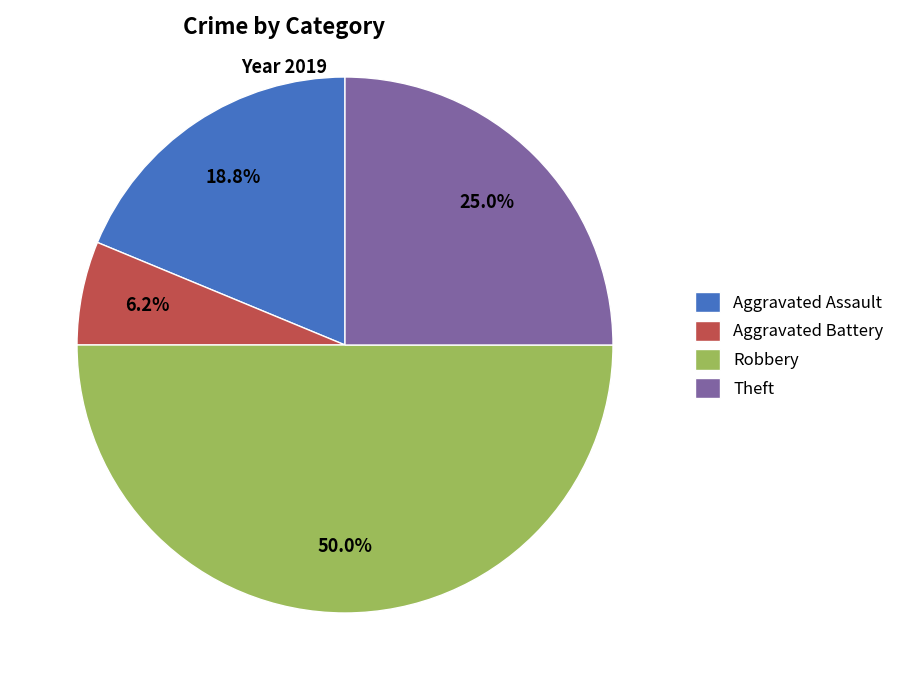

Which slice is the smallest?

Aggravated Battery